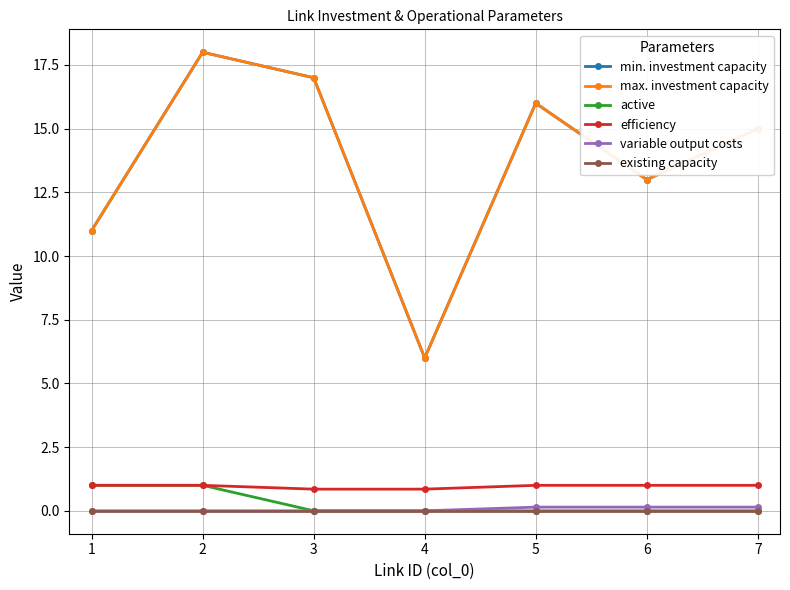

Reading left to right, transcribe all the data shown in this chart.

min. investment capacity: 1=11.0	2=18.0	3=17.0	4=6.0	5=16.0	6=13.0	7=15.0
max. investment capacity: 1=11.0	2=18.0	3=17.0	4=6.0	5=16.0	6=13.0	7=15.0
active: 1=1.0	2=1.0	3=0.0	4=0.0	5=0.0	6=0.0	7=0.0
efficiency: 1=1.0	2=1.0	3=0.8	4=0.8	5=1.0	6=1.0	7=1.0
variable output costs: 1=0.0	2=0.0	3=0.0	4=0.0	5=0.1	6=0.1	7=0.1
existing capacity: 1=0.0	2=0.0	3=0.0	4=0.0	5=0.0	6=0.0	7=0.0